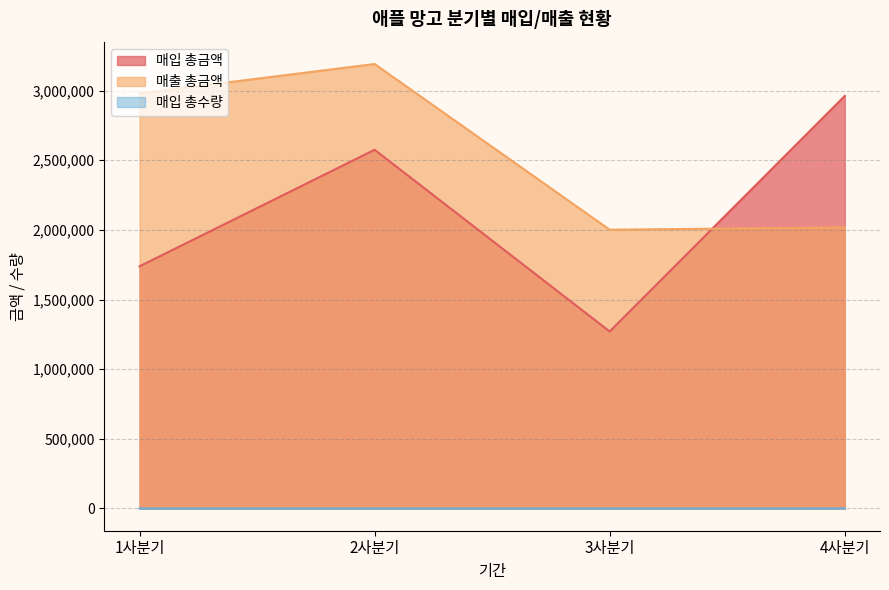

The 매출 총금액 series shows 3601981 at 4사분기. True or false?

False